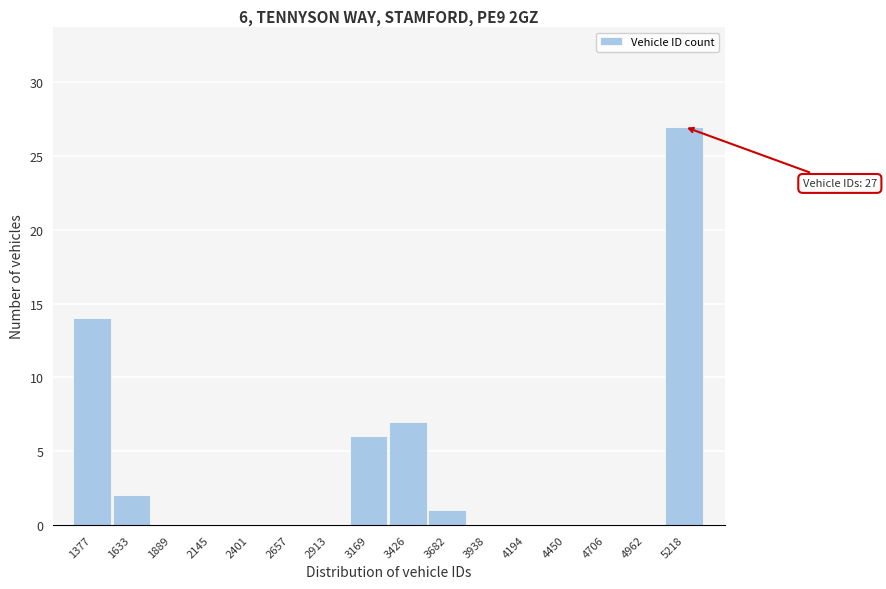

Reading left to right, list all the values displayed in this chart.

1377=14	1633=2	1889=0	2145=0	2401=0	2657=0	2913=0	3169=6	3426=7	3682=1	3938=0	4194=0	4450=0	4706=0	4962=0	5218=27